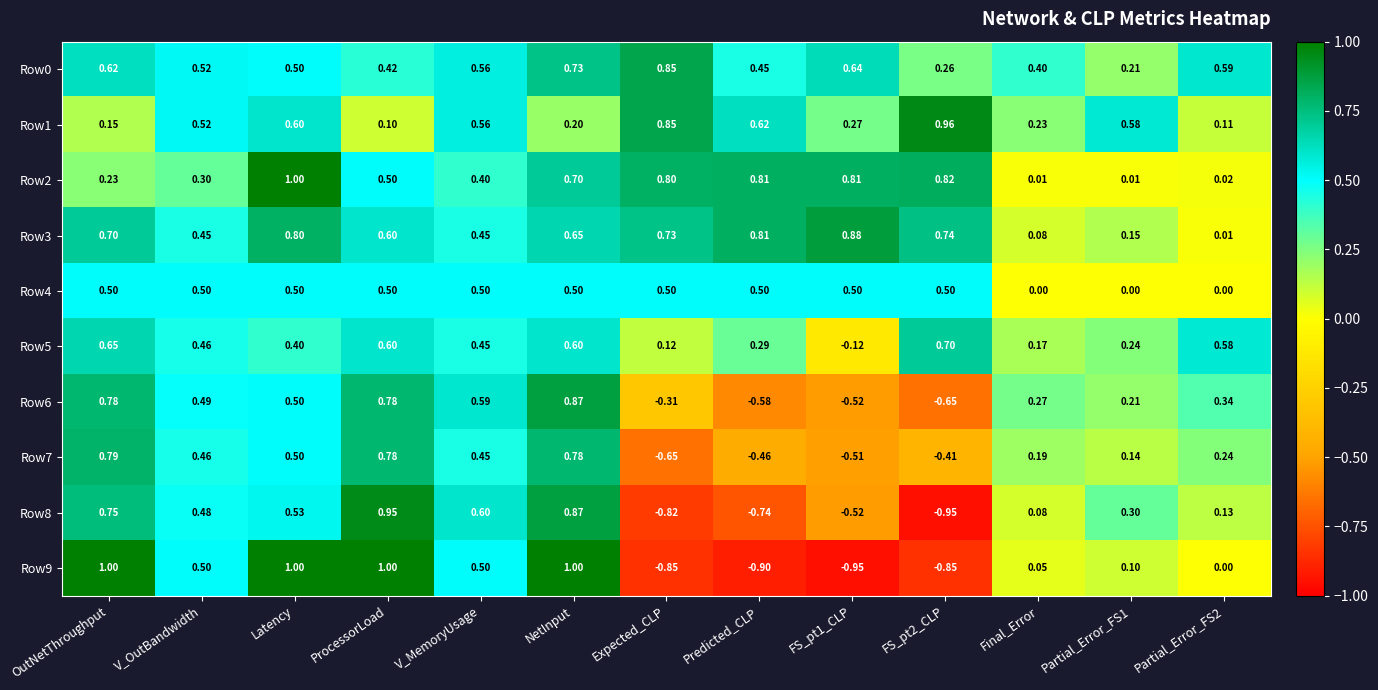

At which label does Row9 first exceed 0?

OutNetThroughput